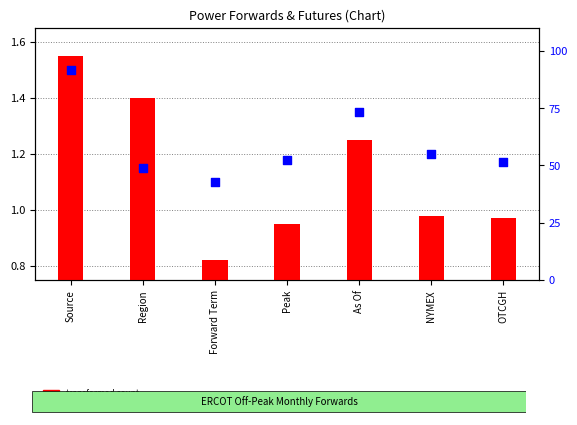

What are all the series names shown in the legend?

transformed count, percentile rank within the sample